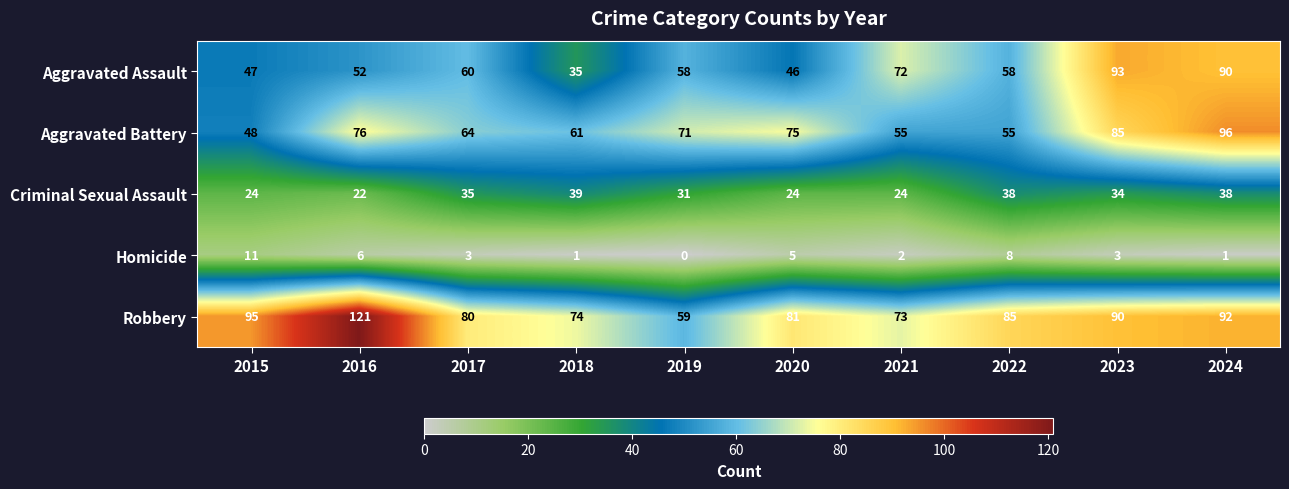

What is the average value of the Criminal Sexual Assault series?

31